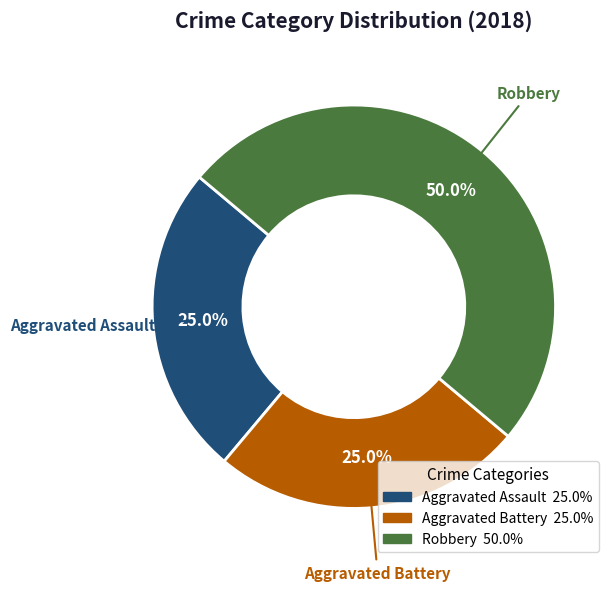

Is Aggravated Assault the majority of the pie?

No